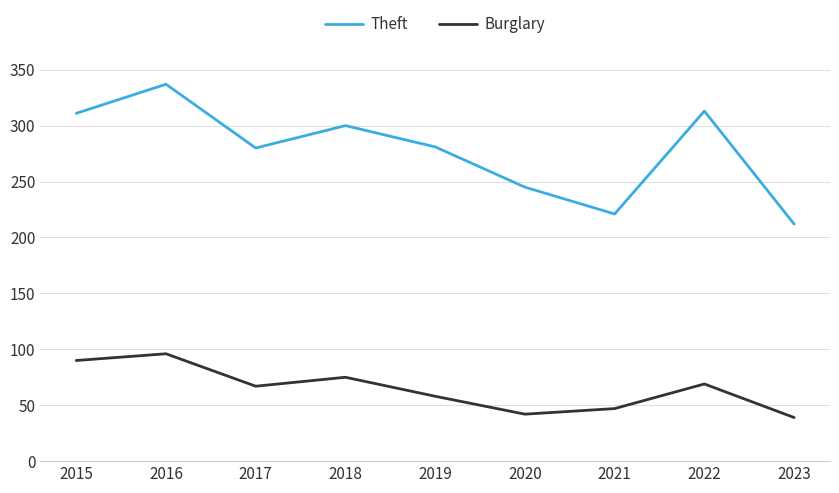

Is it true that Burglary equals 46 at 2022?

False